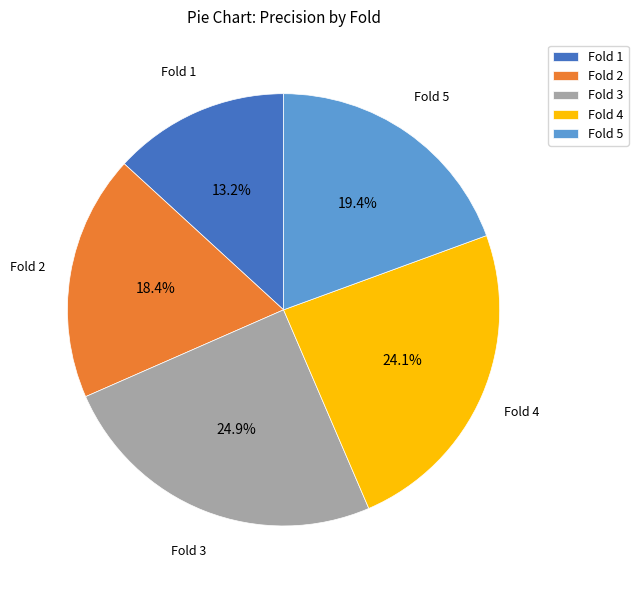

Does any single category account for the majority?

No